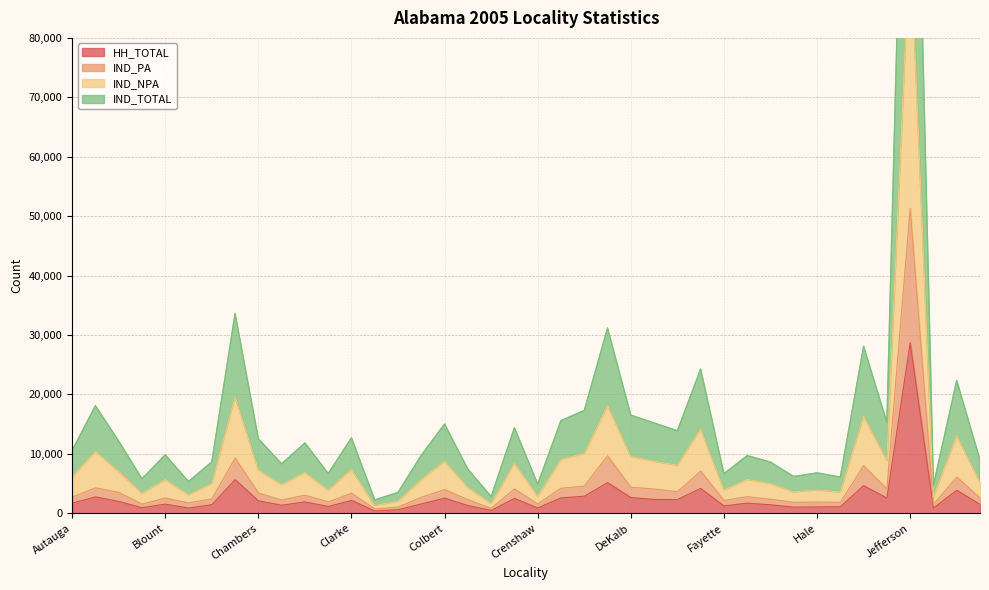

Which series has the widest spread of values?

IND_NPA